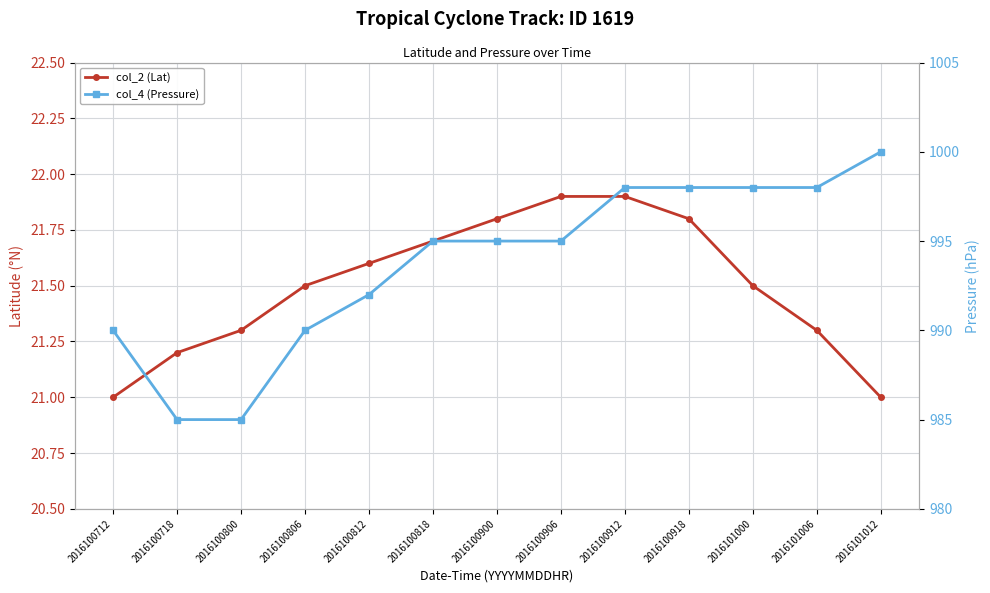

What is the value of the col_2 (Lat) point at the 13th from the left?

21.0